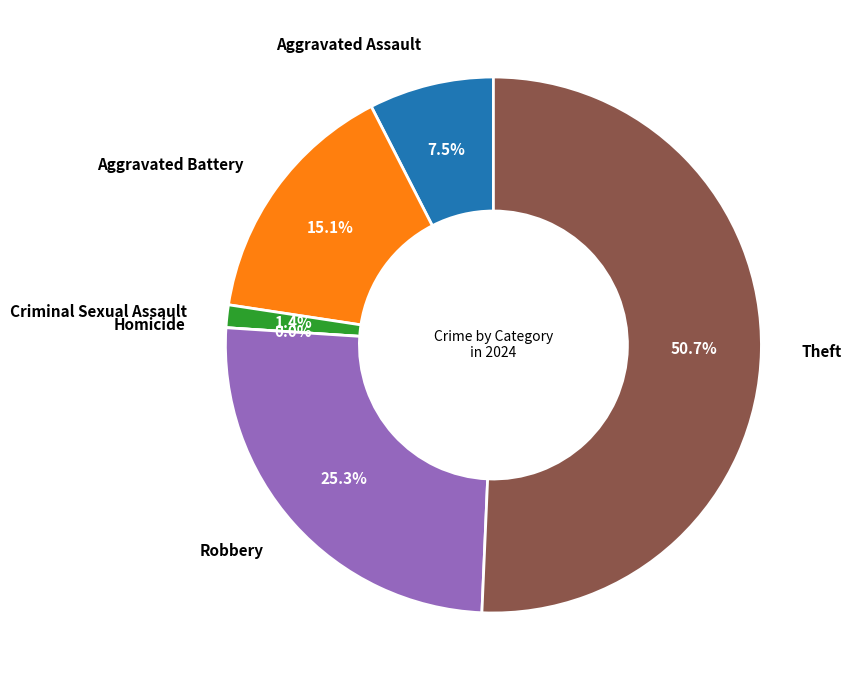

What is the change in value from Homicide to Robbery?

+37